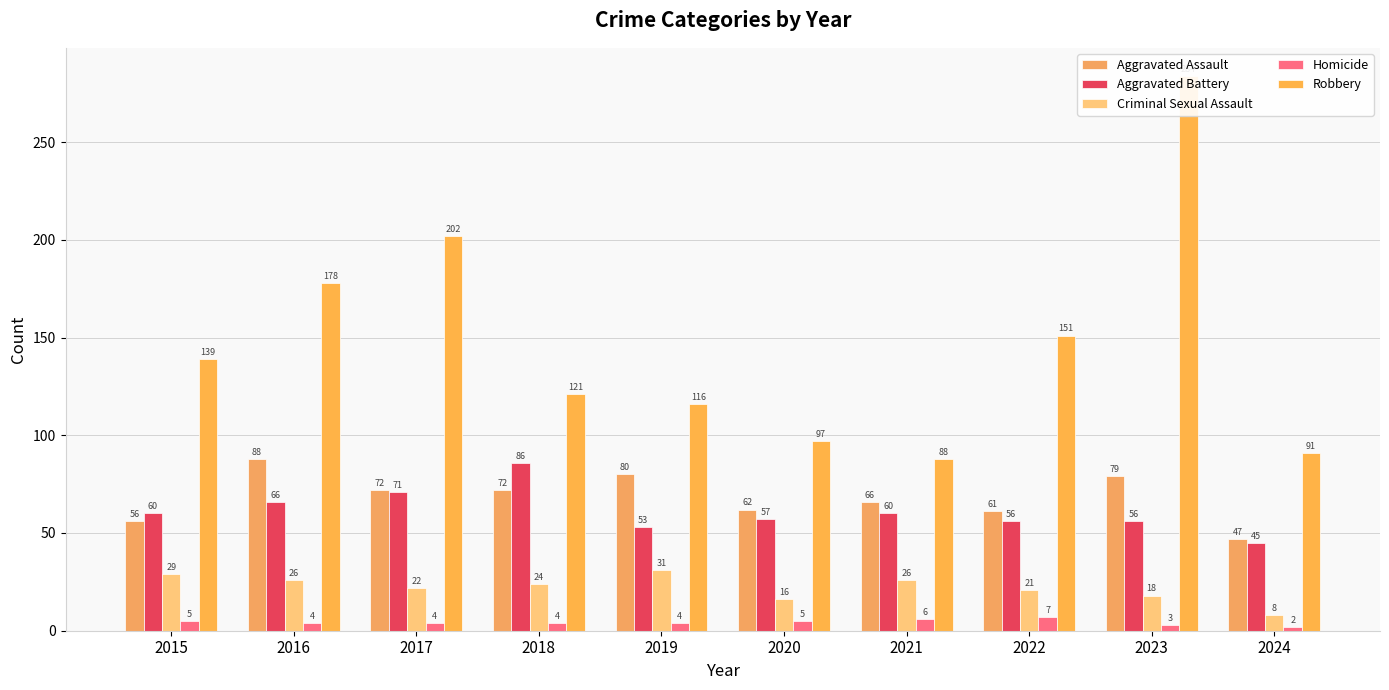

Does the chart contain stacked bars?

No